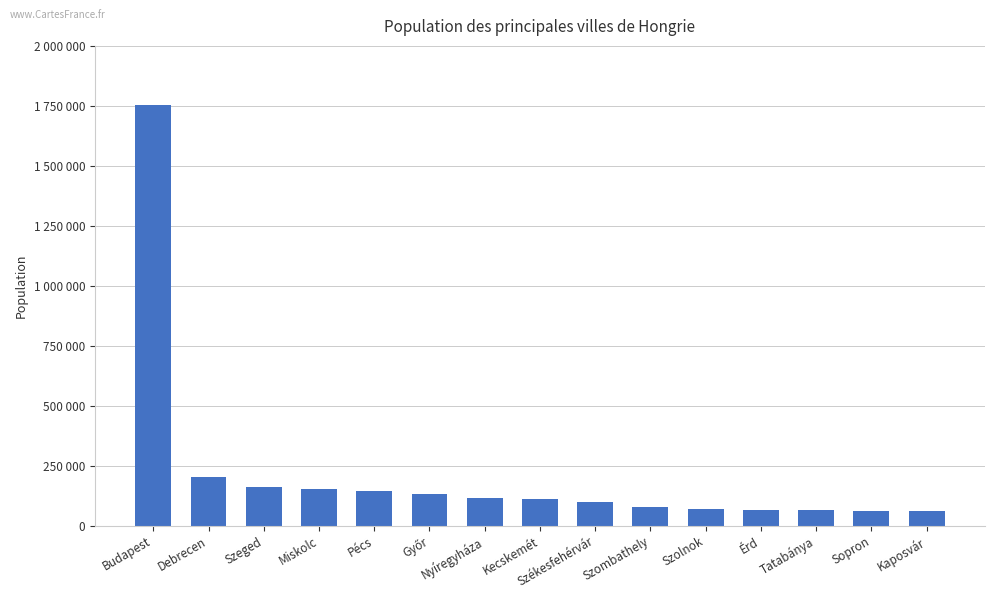

Are the bars horizontal?

No